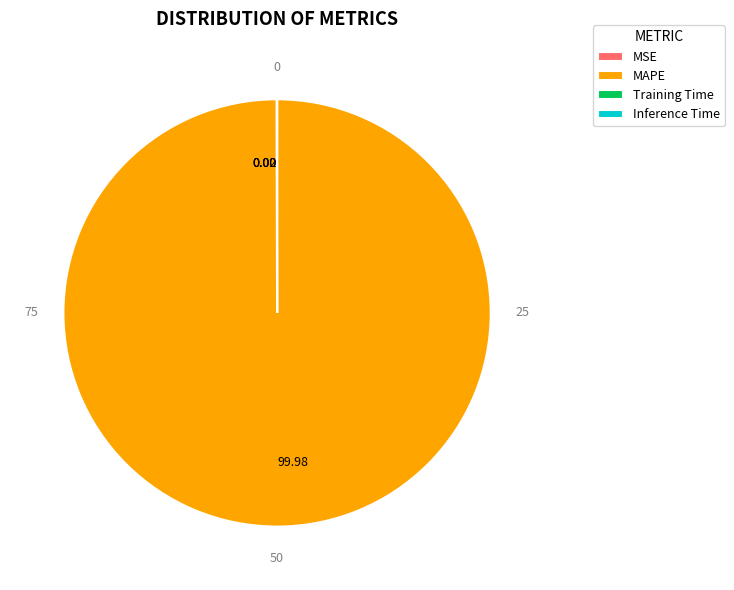

Which slice represents more than half of the pie?

MAPE